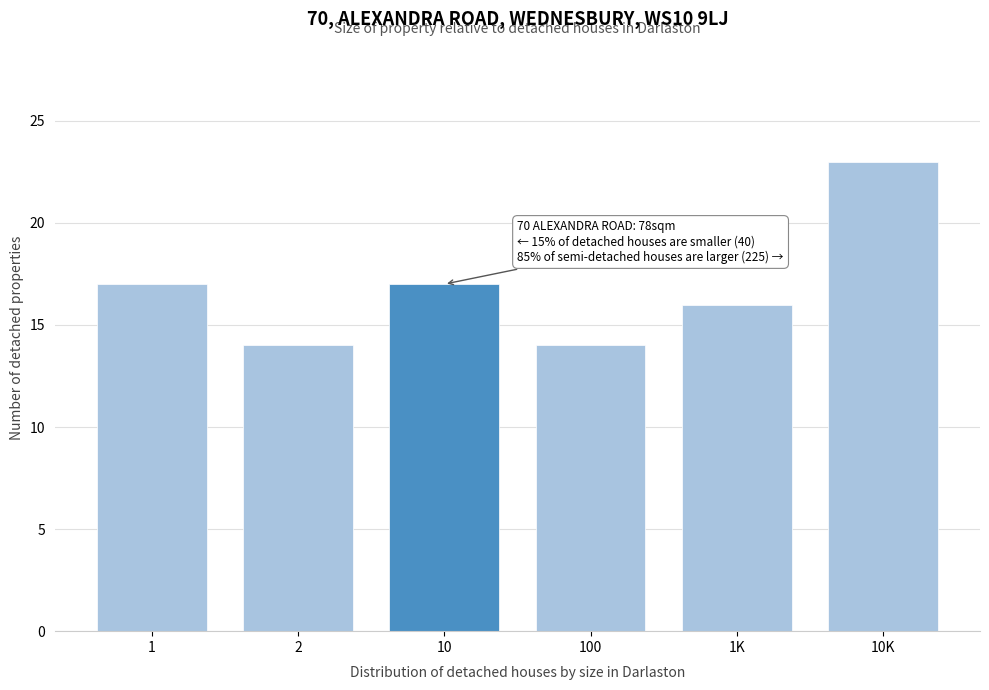

Reading left to right, what are all the values shown in this chart?

1=17	2=14	10=17	100=14	1K=16	10K=23